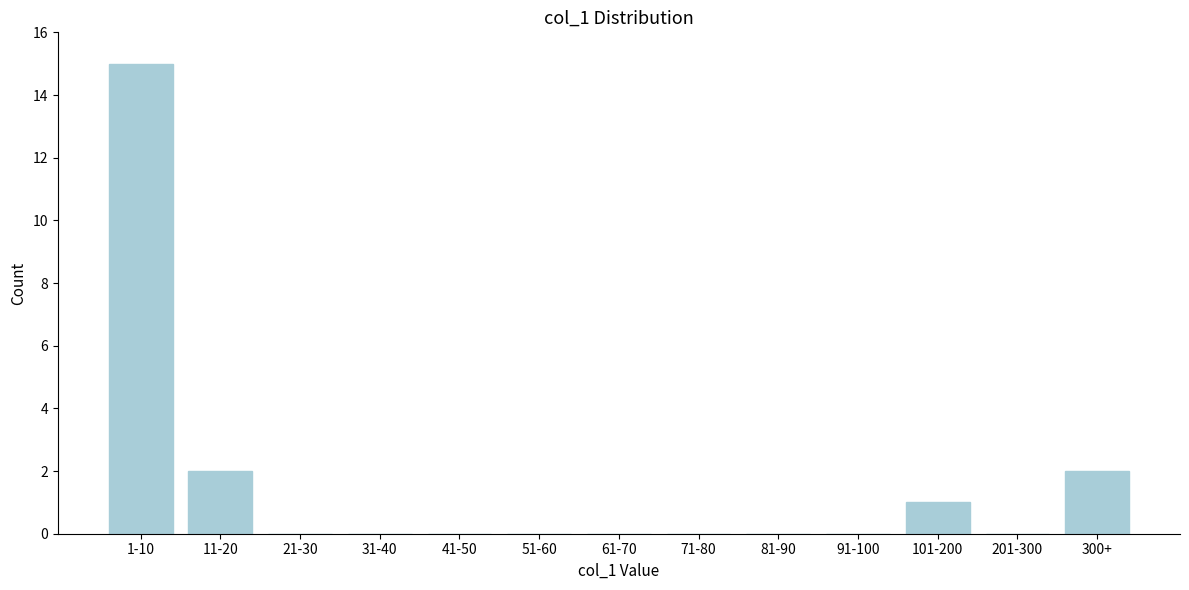

Reading left to right, what are all the values shown in this chart?

1-10=15	11-20=2	21-30=0	31-40=0	41-50=0	51-60=0	61-70=0	71-80=0	81-90=0	91-100=0	101-200=1	201-300=0	300+=2